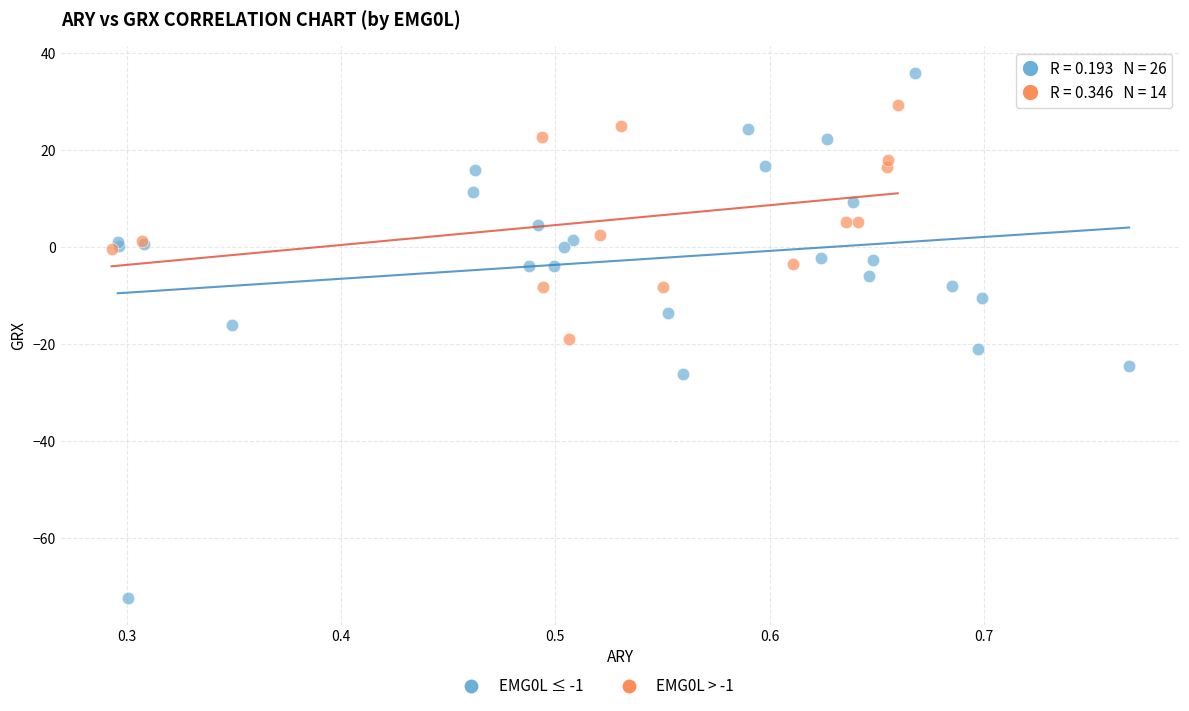

Which series has the widest spread of Y values?

EMG0L ≤ -1